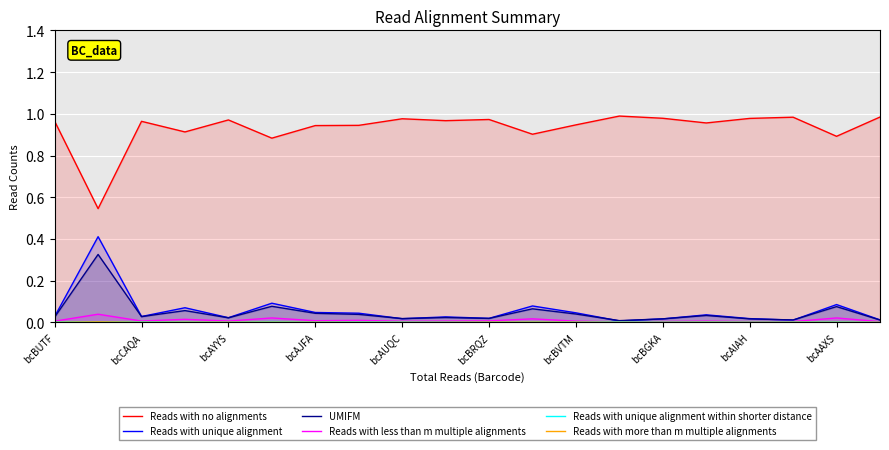

True or false: Reads with less than m multiple alignments and Reads with no alignments intersect in this chart.

False